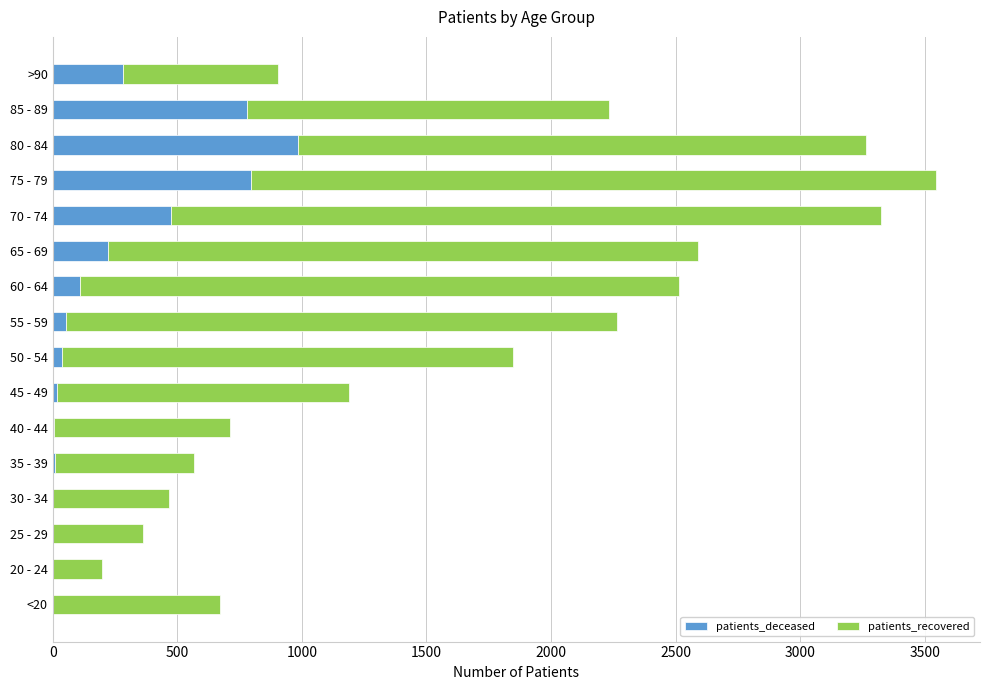

The value of patients_deceased at 70 - 74 is 673. True or false?

False